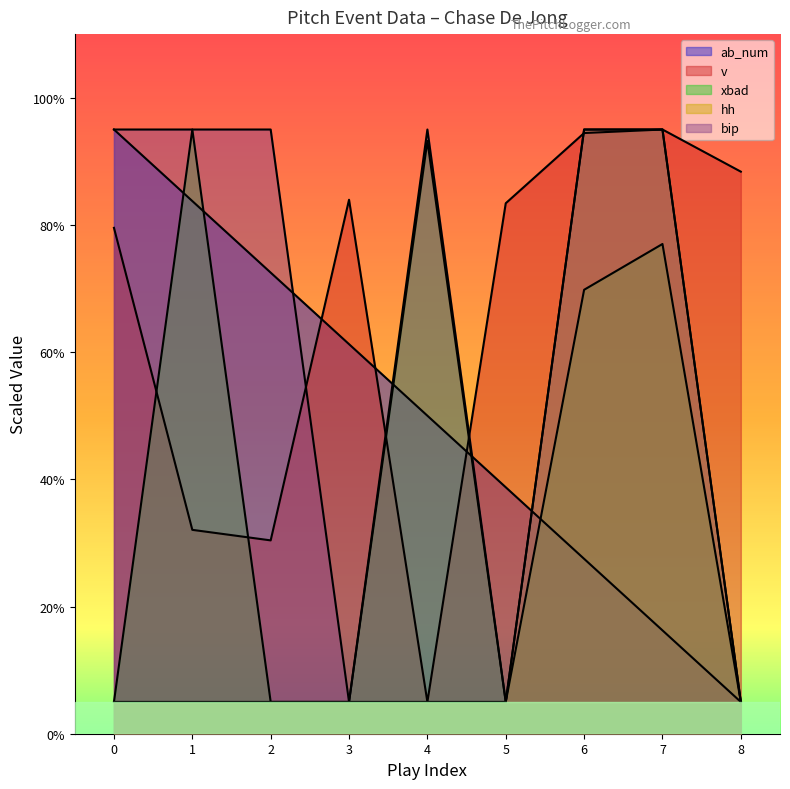

The value of bip at 6 is 95.0. True or false?

True